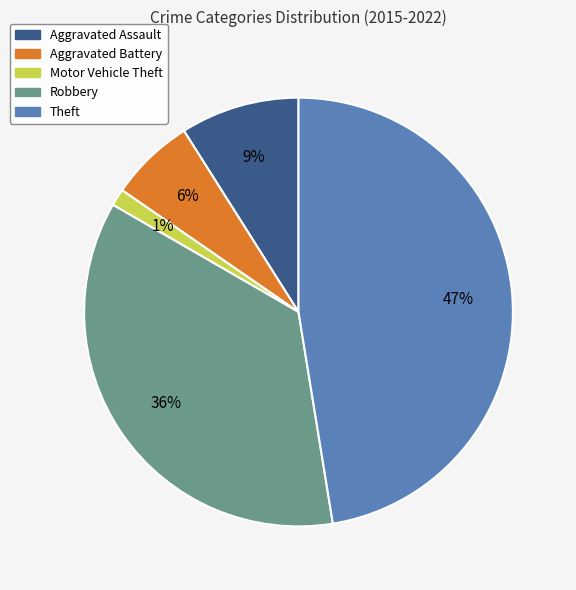

True or false: Theft accounts for 40% of the total.

False